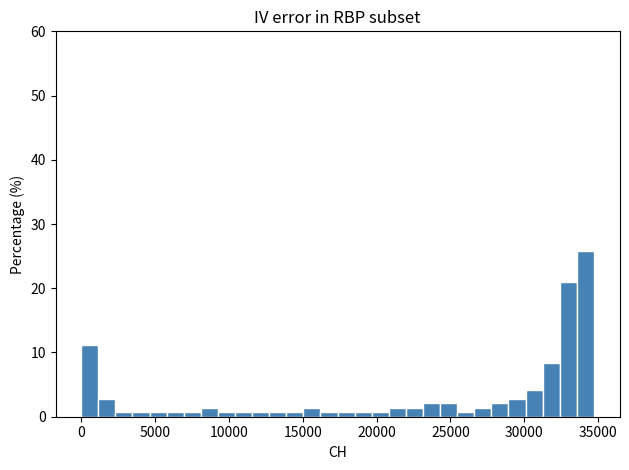

Around what value on the x-axis is the tallest bar? Give the approximate position of its centre, as read against the axis.

34000